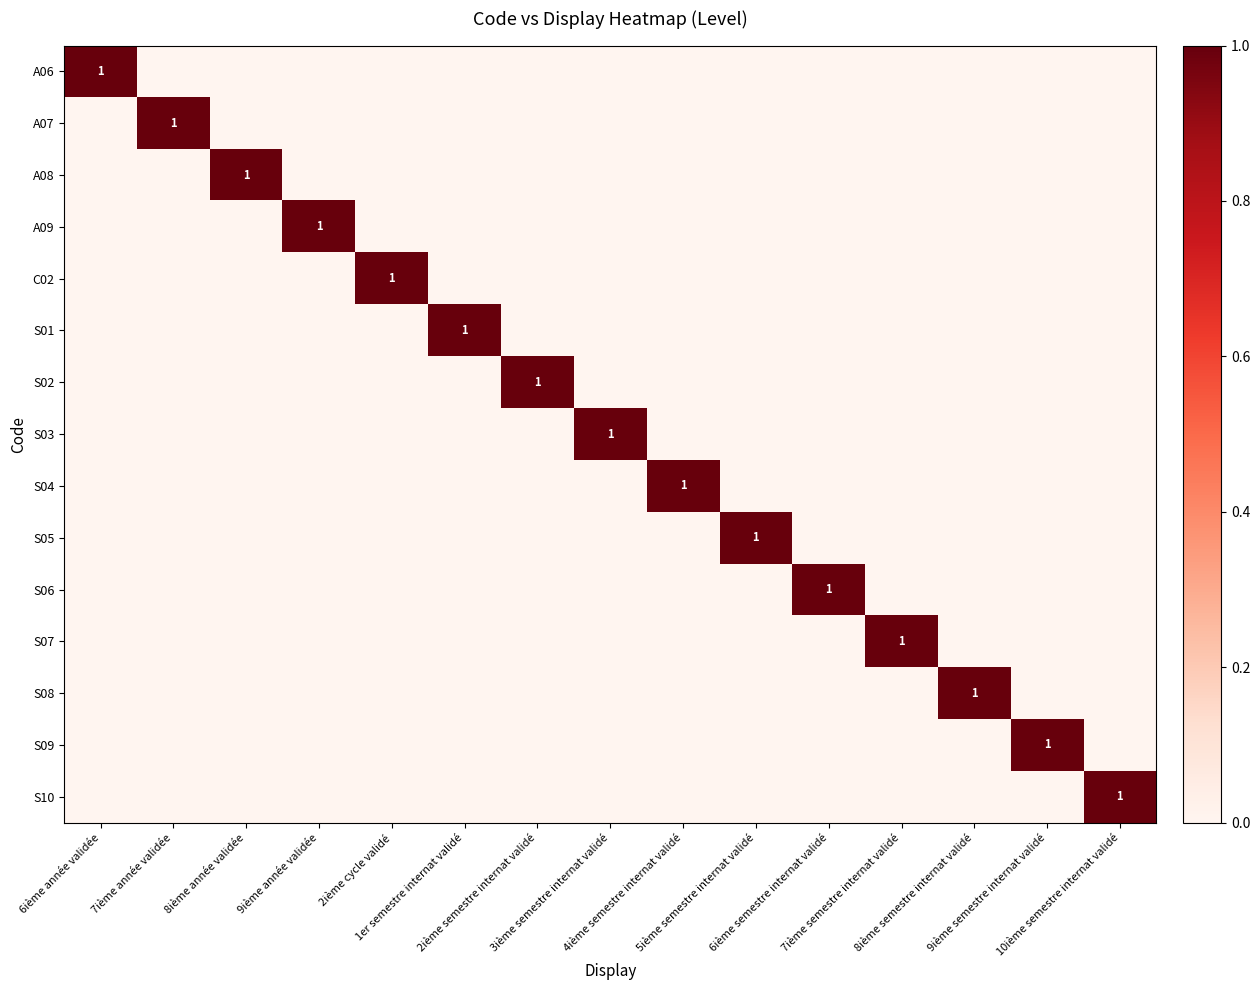

What is the difference between the S10 values at 2ième cycle validé and 10ième semestre internat validé?

1